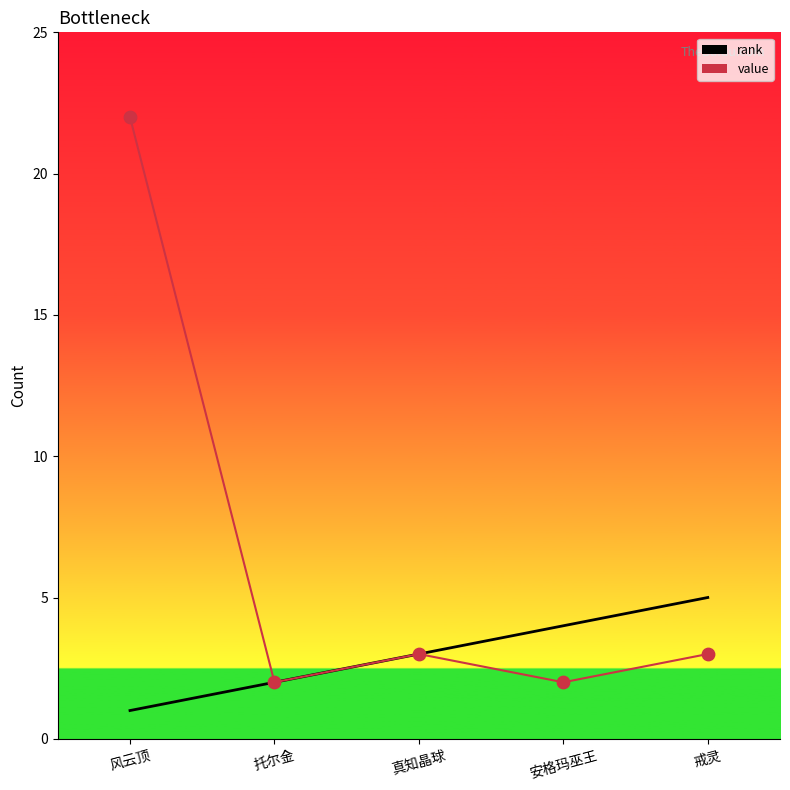

Which series has the widest spread of Y values?

value